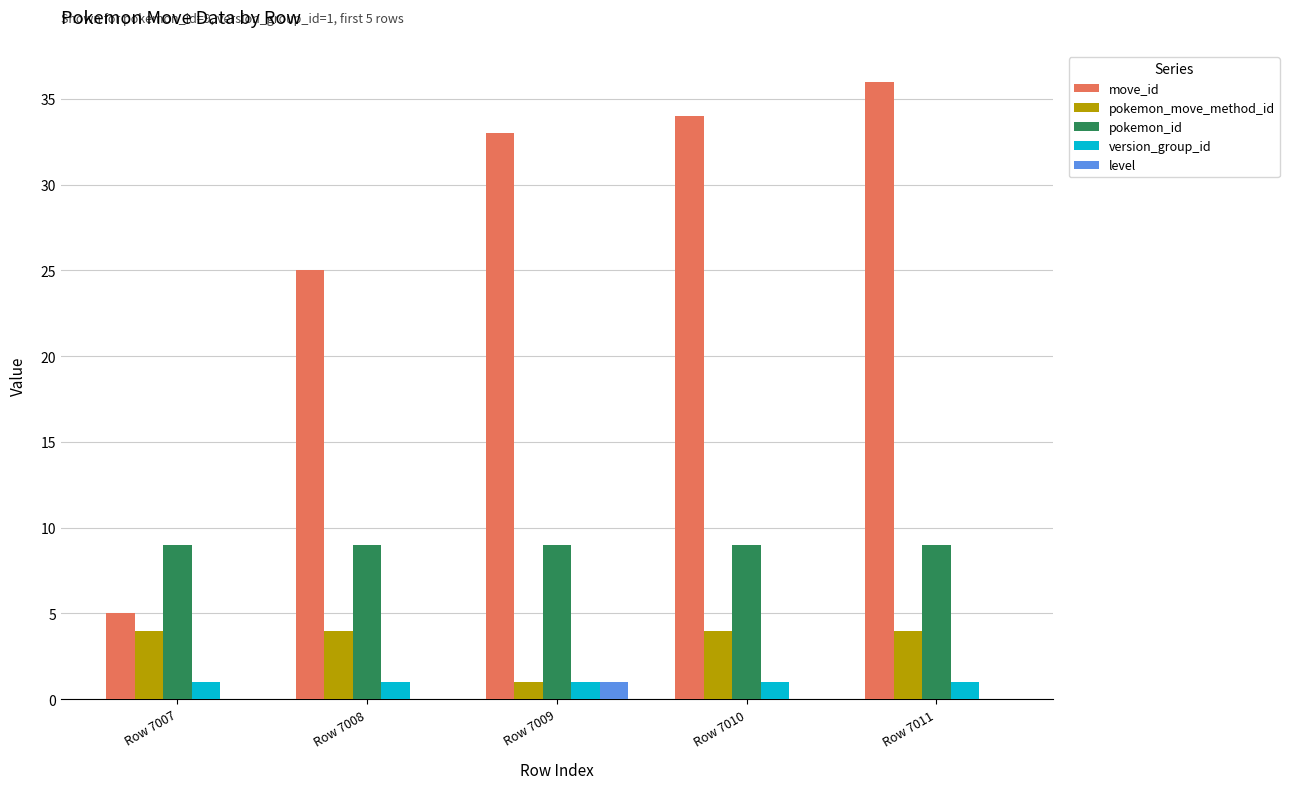

At which category is the sum across all series the highest?

Row 7011